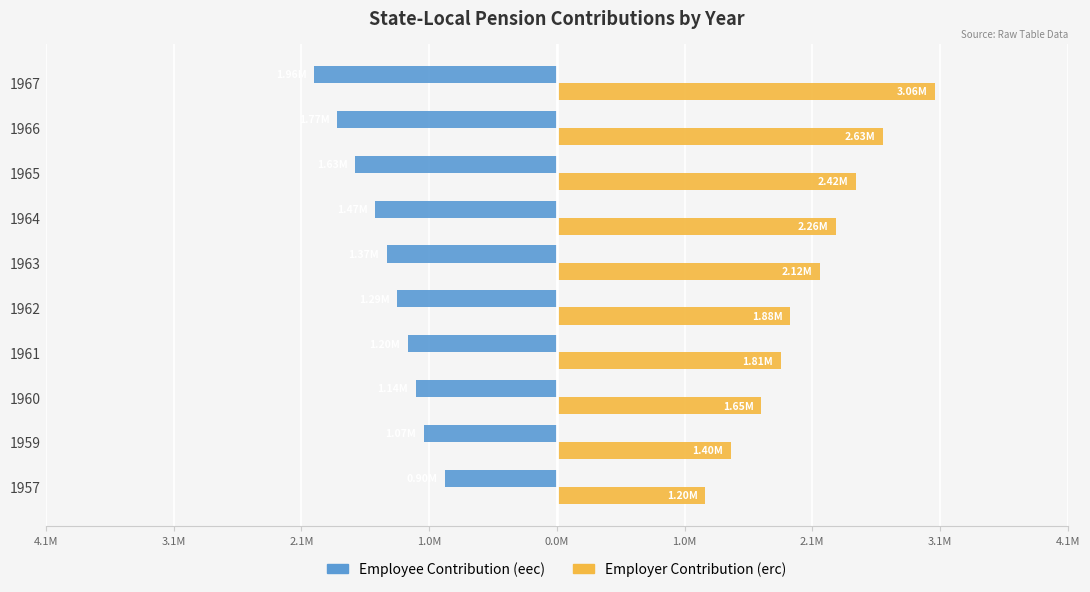

What are all the series names shown in the legend?

Employee Contribution (eec), Employer Contribution (erc)